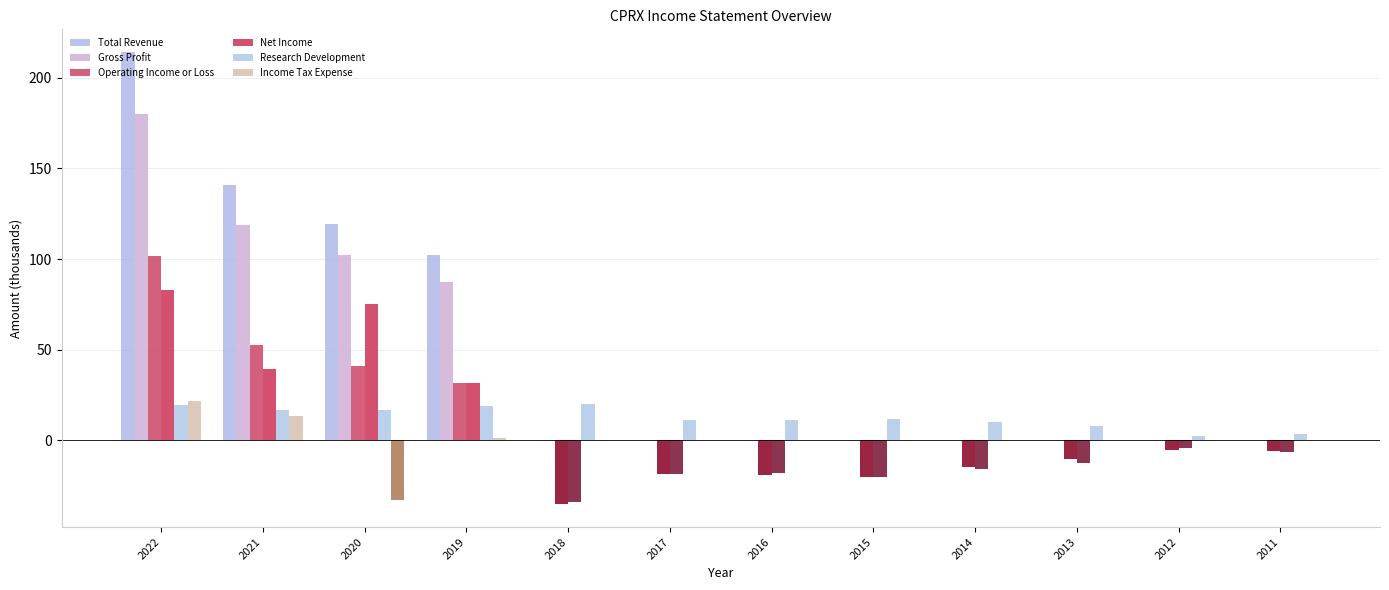

Does the chart contain any negative values?

No